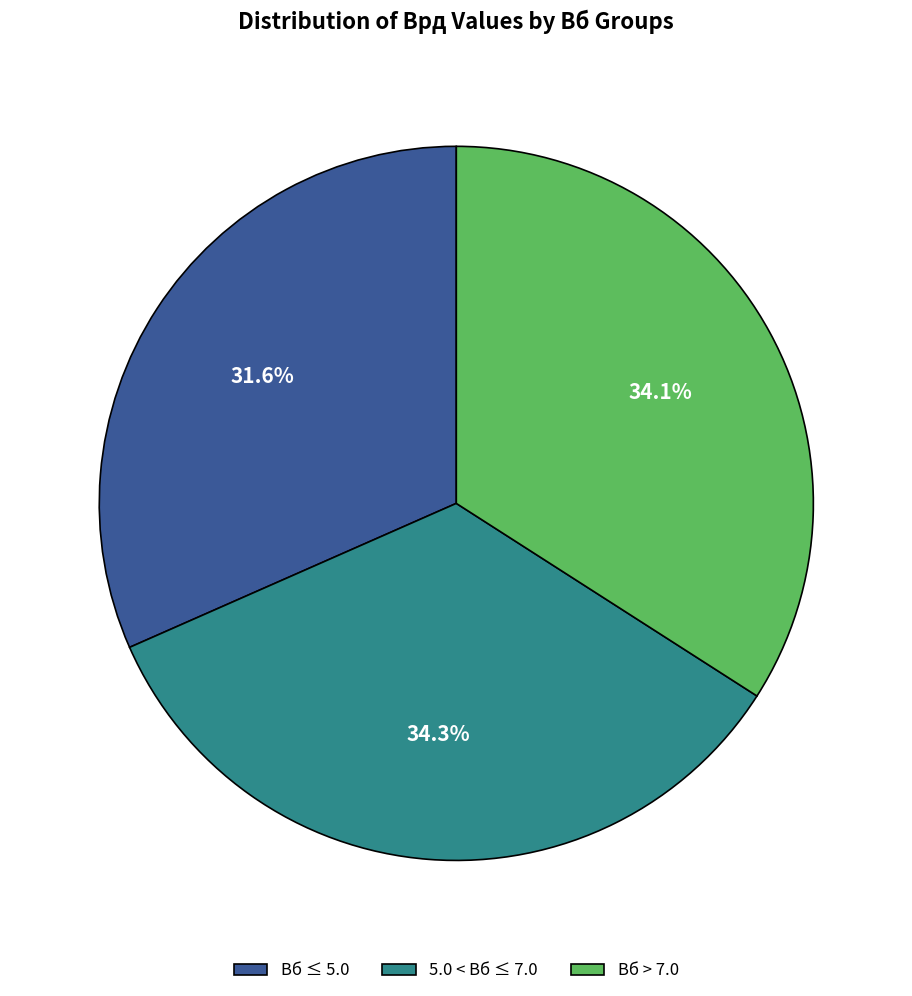

How many segments does this pie chart have?

3